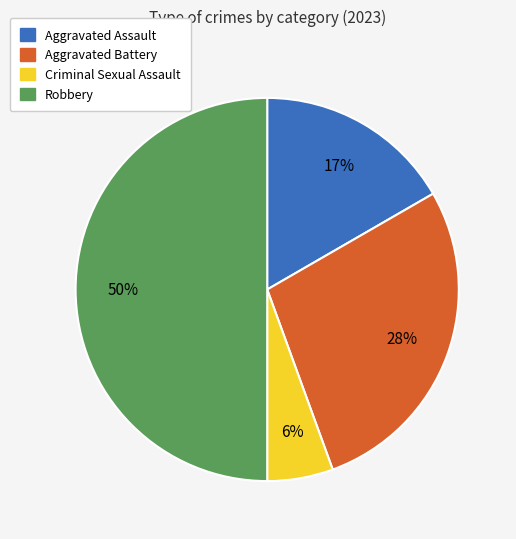

Between Aggravated Battery and Robbery, which is larger?

Robbery